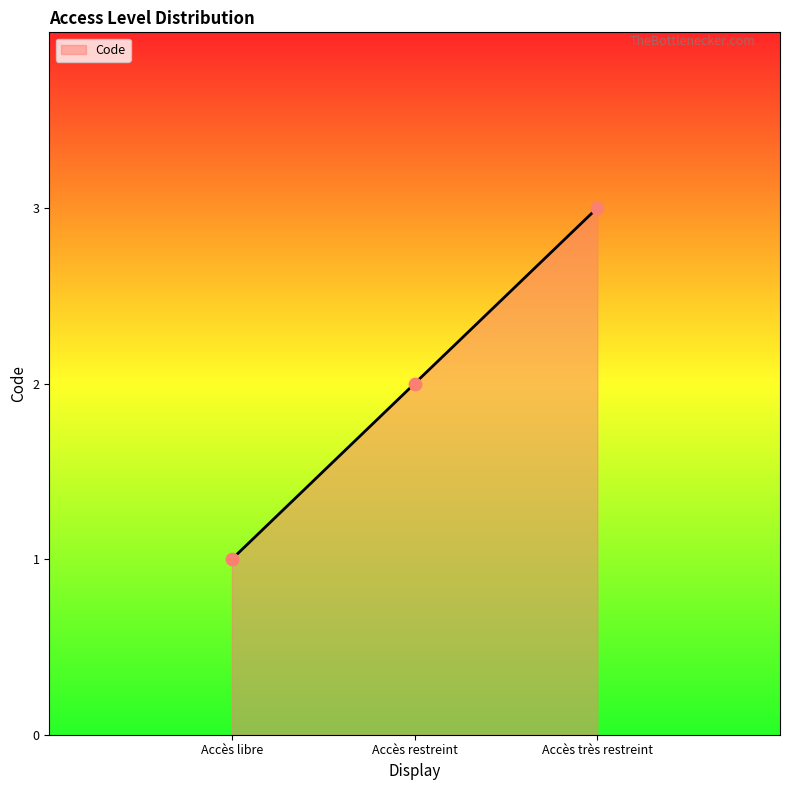

What is the change in value from Accès restreint to Accès très restreint?

+1